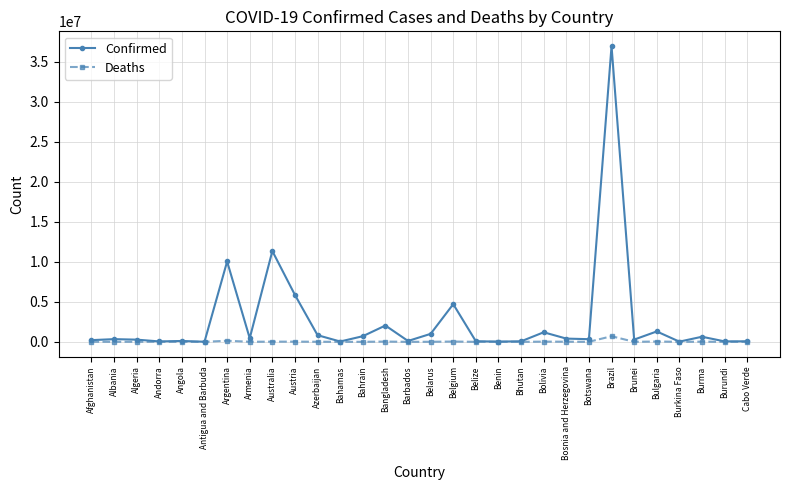

The value of Deaths at Armenia is 8719. True or false?

True